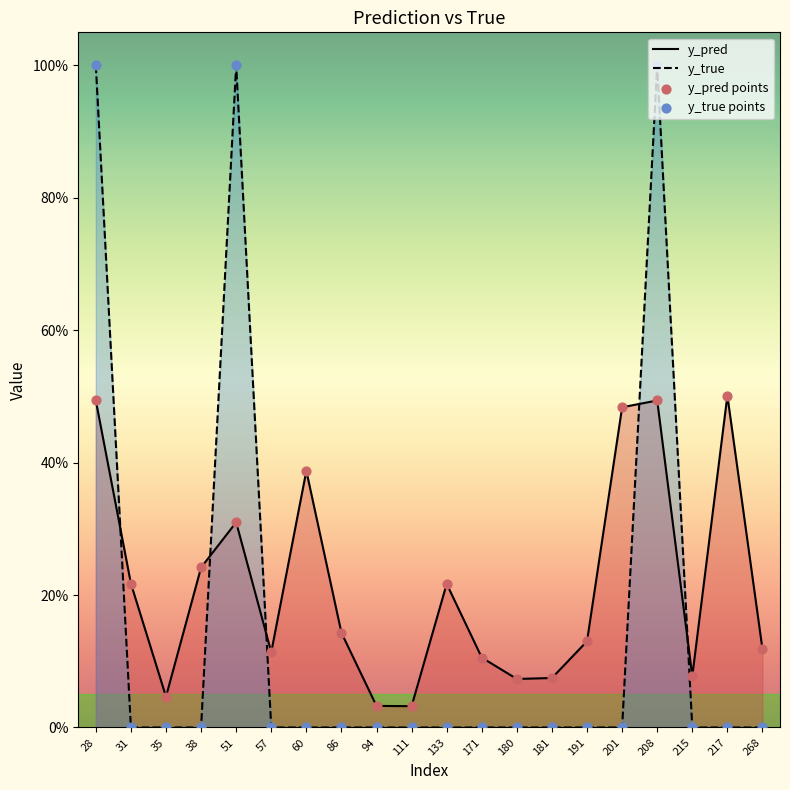

Is the value of y_true at 51 greater than the value of y_pred points at 217?

Yes